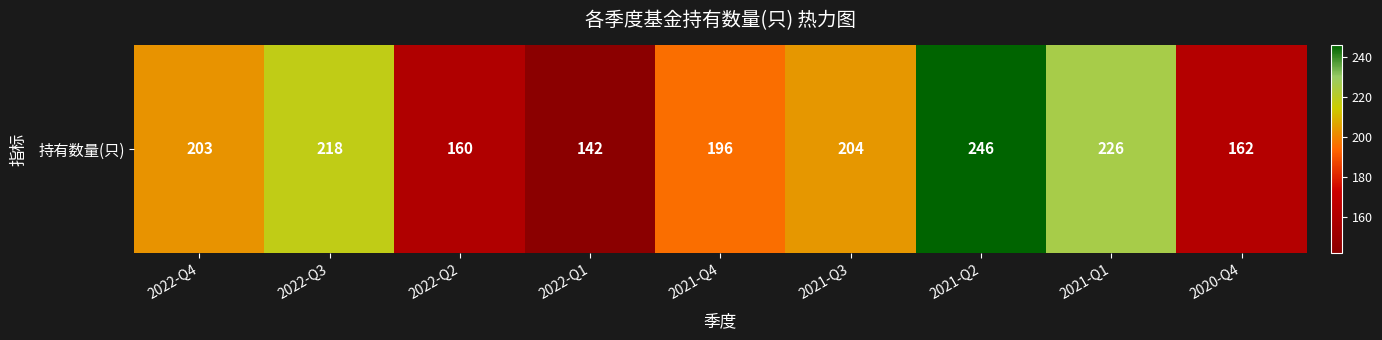

What is the change in value from 2021-Q3 to 2021-Q2?

+42